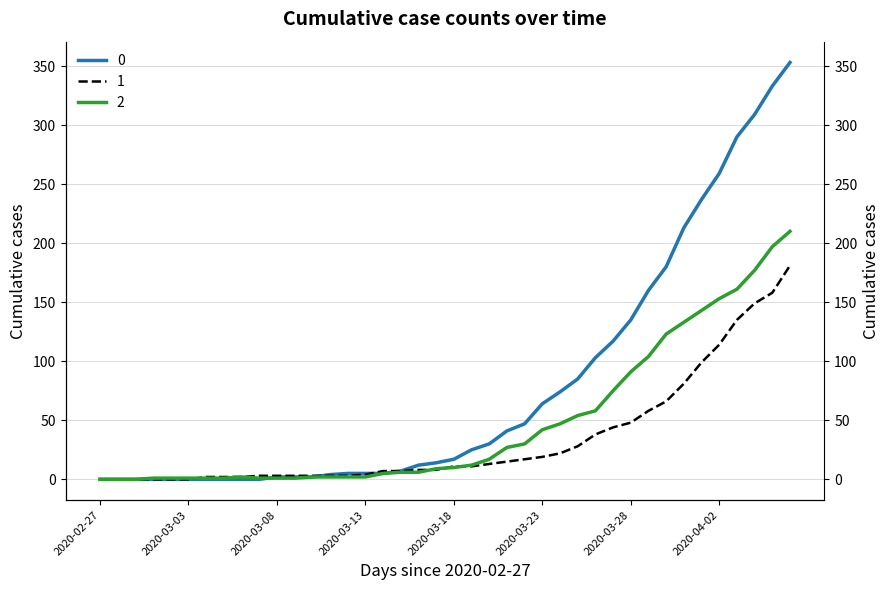

The 1 series shows 0 at 2020-02-27. True or false?

True